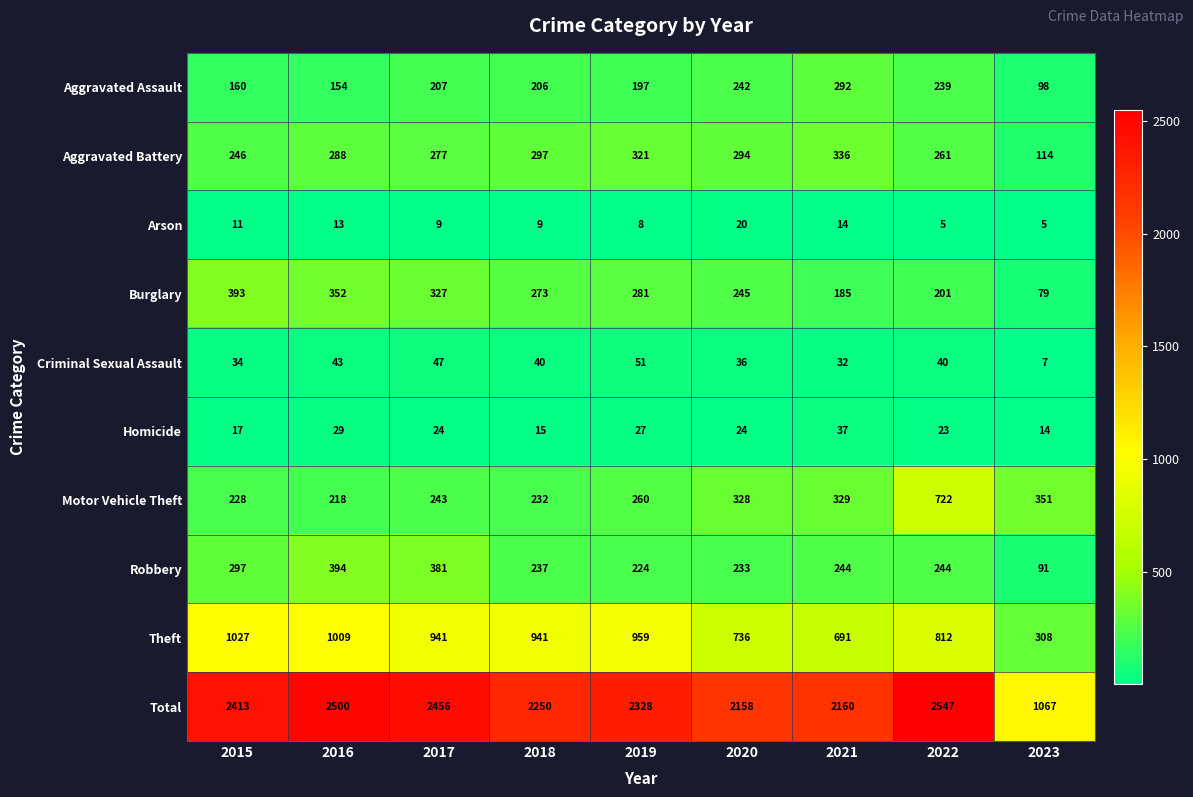

At how many categories does at least one series exceed 734?

9